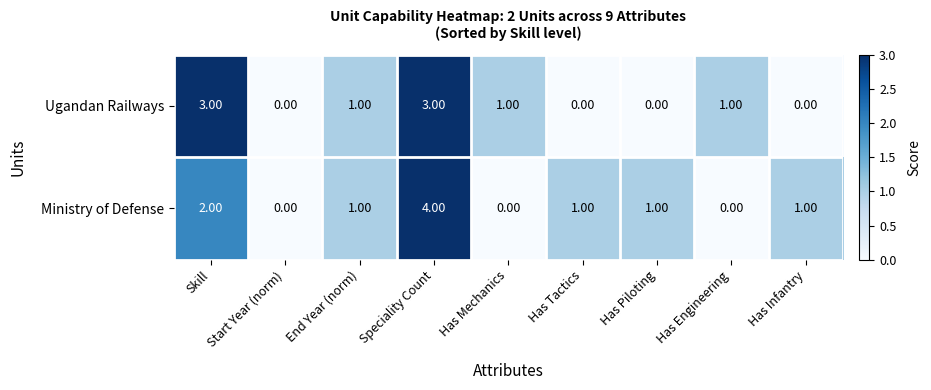

What is the difference between the maximum and minimum values in the Ugandan Railways series?

3